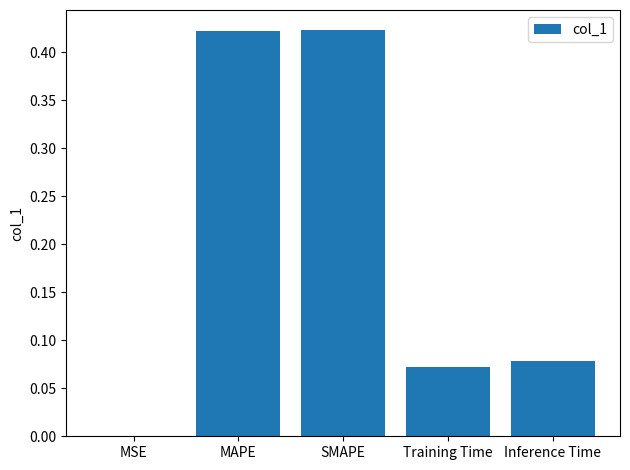

Which has a higher value, SMAPE or MSE?

SMAPE